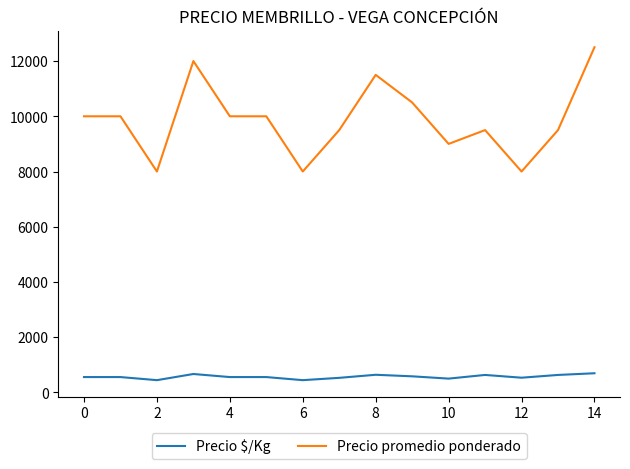

List the series in order of their peak value, highest first.

Precio promedio ponderado, Precio $/Kg